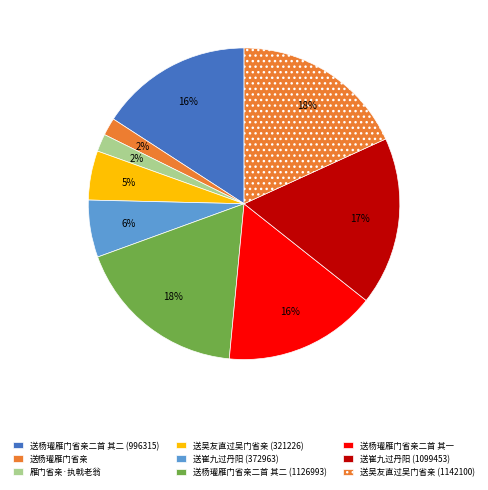

Is it true that 送杨瓘雁门省亲二首 其二 (996315) is 23% of the pie?

False